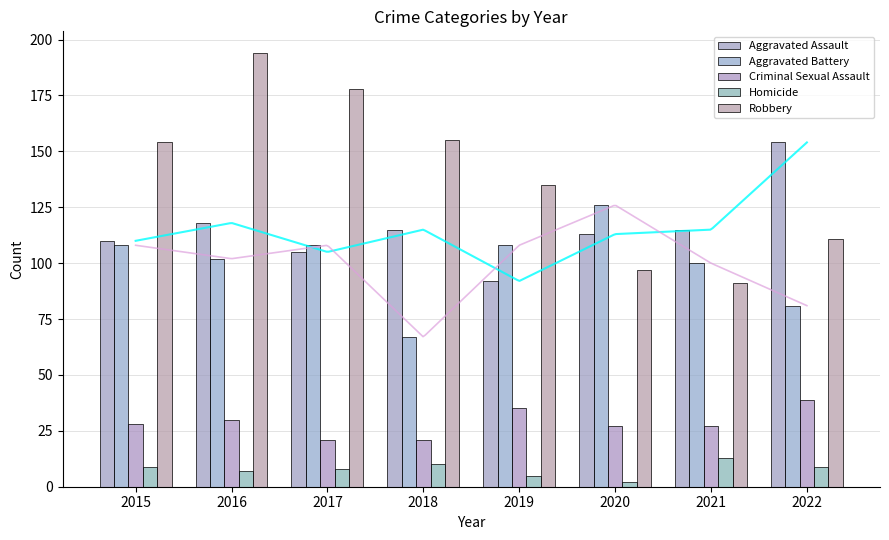

What are all the series names shown in the legend?

Aggravated Assault, Aggravated Battery, Criminal Sexual Assault, Homicide, Robbery